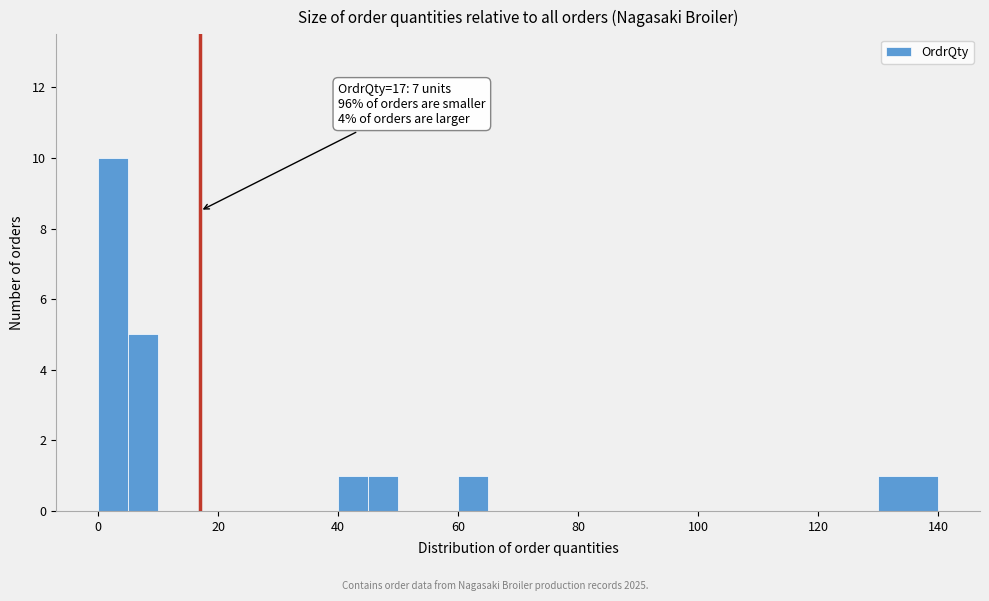

Around what value on the x-axis is the tallest bar? Give the approximate position of its centre, as read against the axis.

2